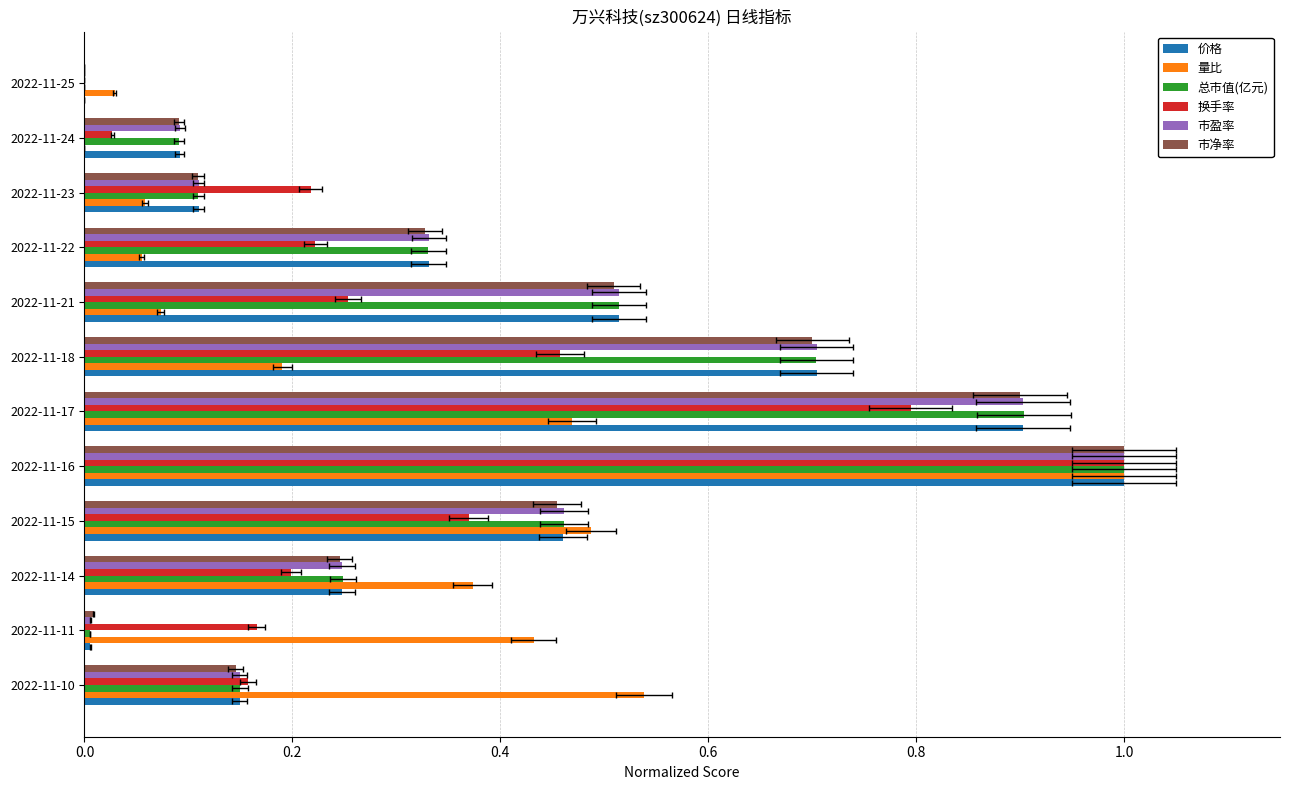

Reading left to right, list all the values displayed in this chart.

价格: 0.1	0.0	0.2	0.5	1.0	0.9	0.7	0.5	0.3	0.1	0.1	0.0
量比: 0.5	0.4	0.4	0.5	1.0	0.5	0.2	0.1	0.1	0.1	0.0	0.0
总市值(亿元): 0.1	0.0	0.2	0.5	1.0	0.9	0.7	0.5	0.3	0.1	0.1	0.0
换手率: 0.2	0.2	0.2	0.4	1.0	0.8	0.5	0.3	0.2	0.2	0.0	0.0
市盈率: 0.1	0.0	0.2	0.5	1.0	0.9	0.7	0.5	0.3	0.1	0.1	0.0
市净率: 0.1	0.0	0.2	0.5	1.0	0.9	0.7	0.5	0.3	0.1	0.1	0.0